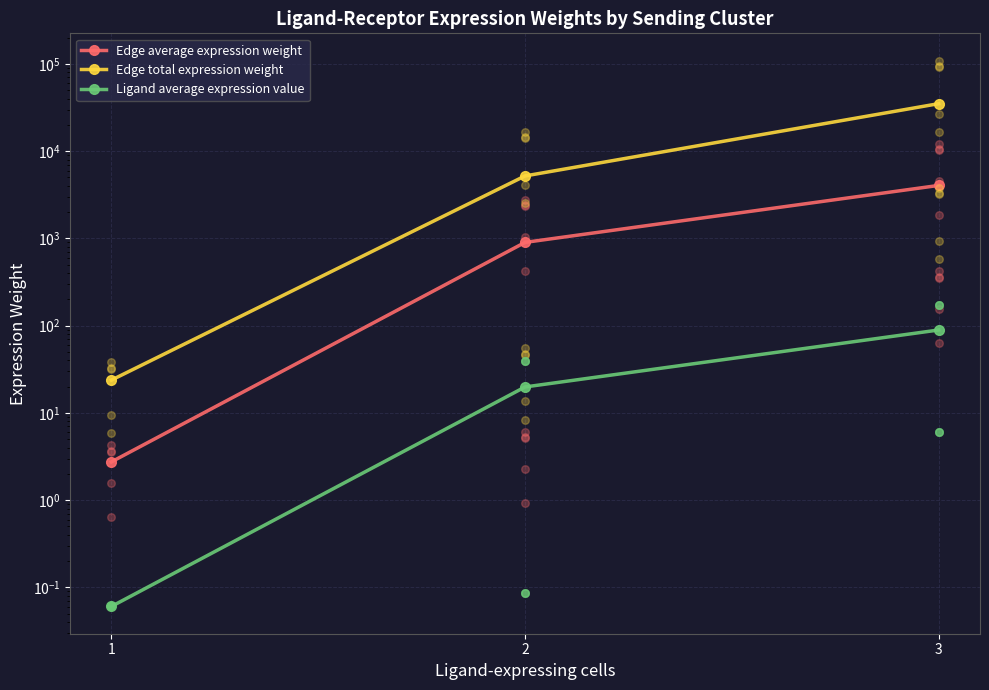

At how many categories does at least one series exceed 33998?

1